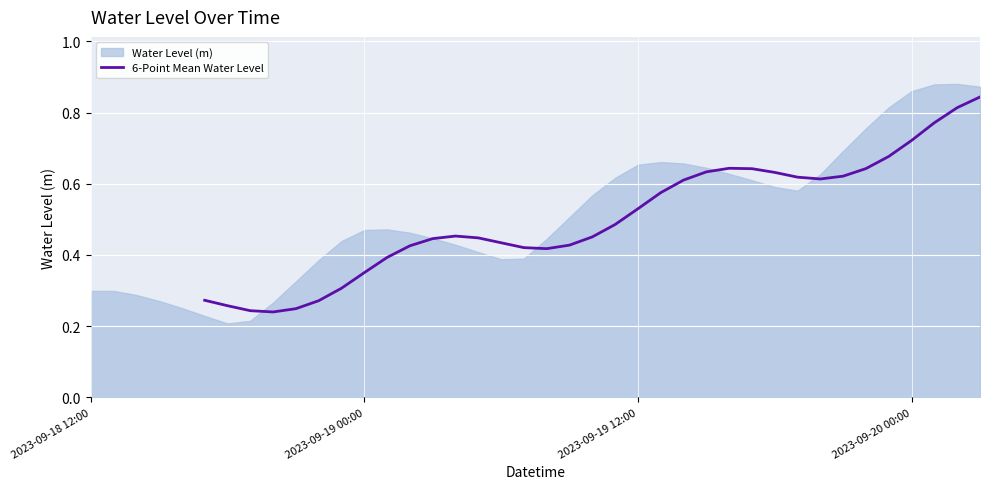

True or false: the data shows 0.6 at 27.

True